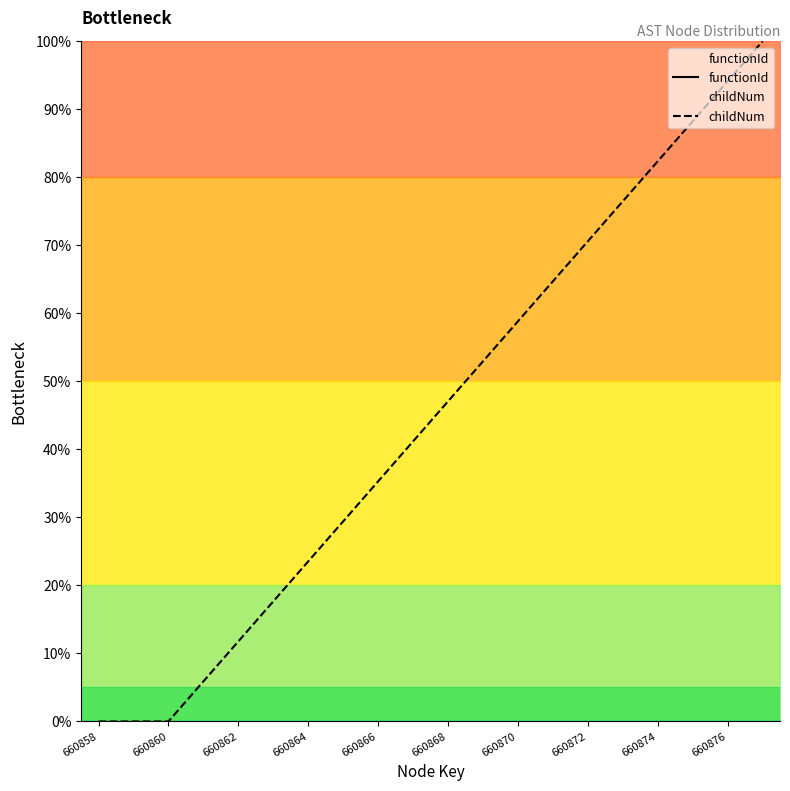

True or false: childNum and functionId cross at least once.

False